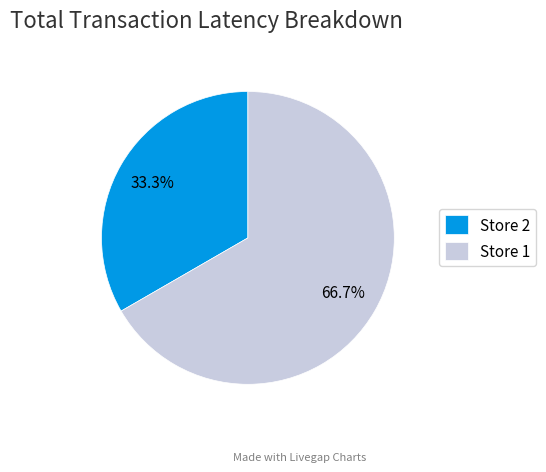

Which slice represents more than half of the pie?

Store 1